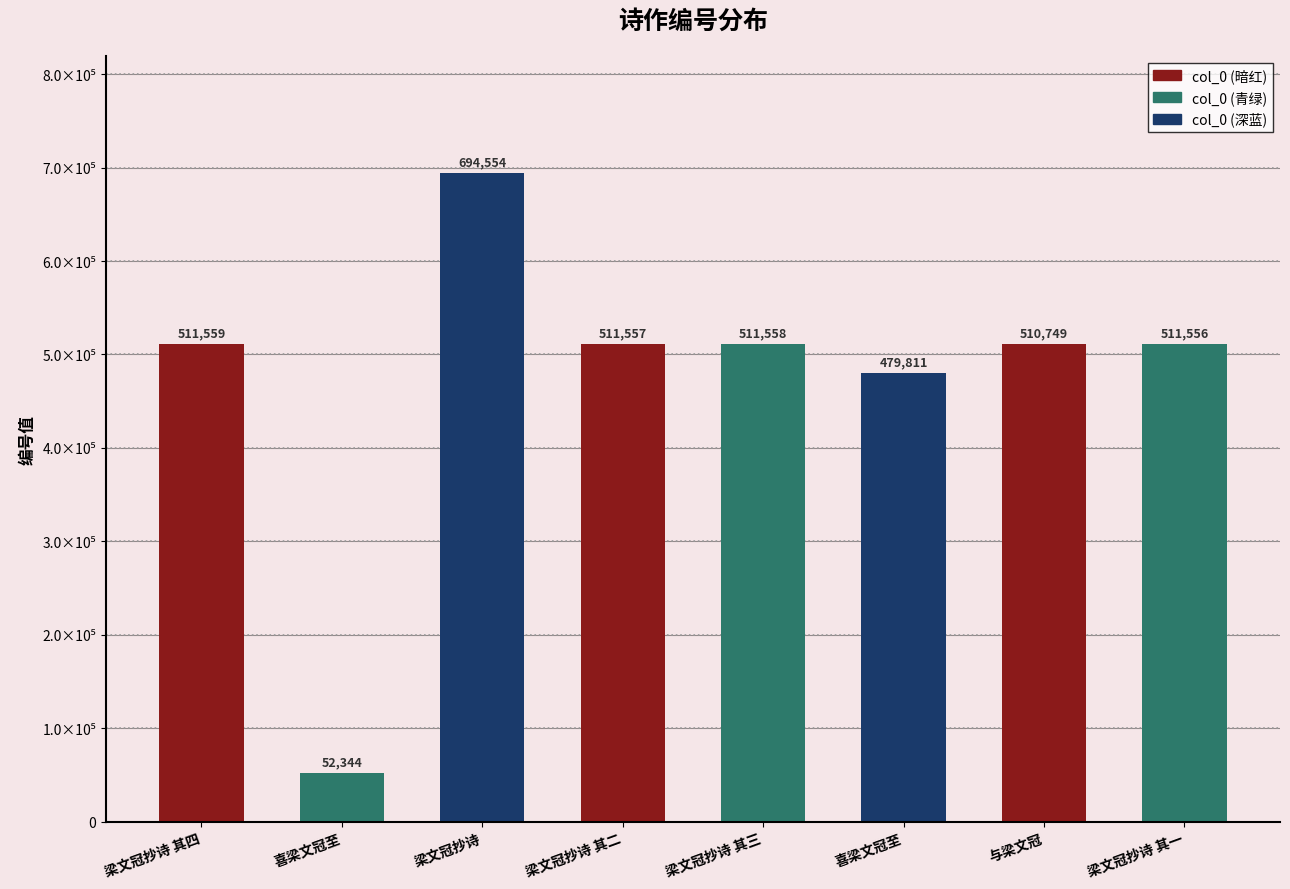

At which category does the chart reach its peak across all series?

梁文冠抄诗